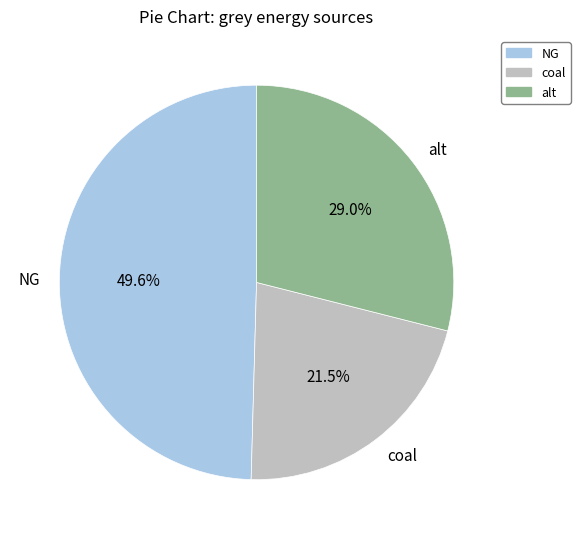

Count the number of slices in the pie.

3